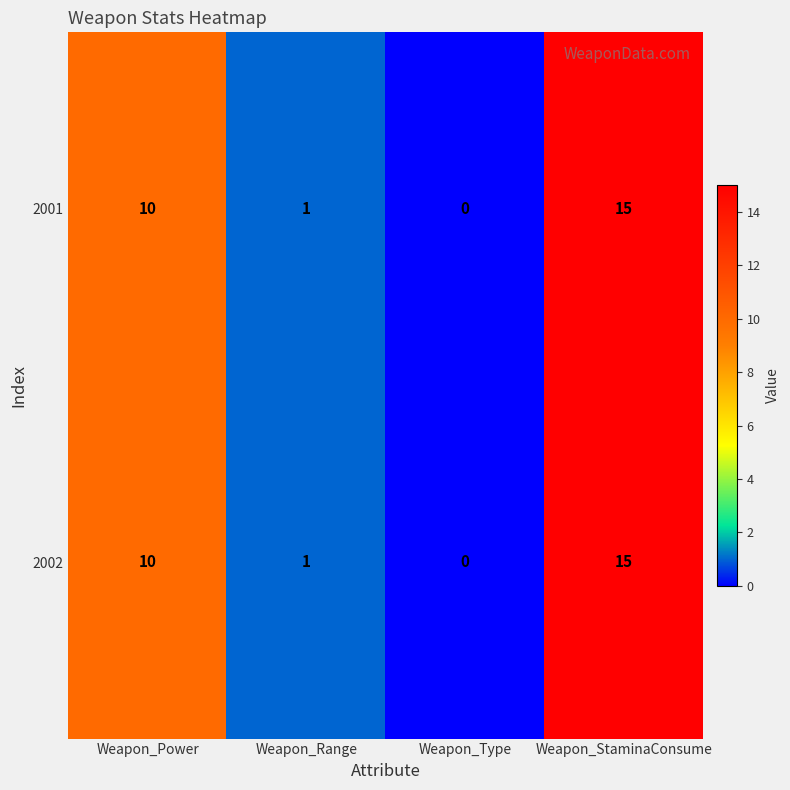

Is it true that 2001 equals 1 at Weapon_Range?

True